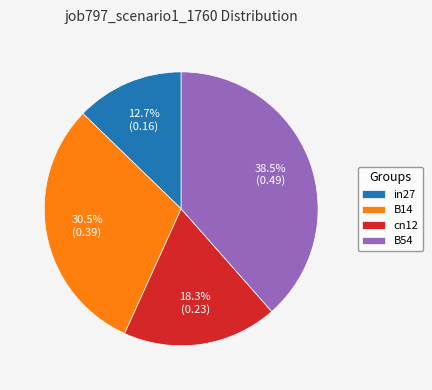

To the nearest percent, what is the difference between the largest and smallest slice percentages?

26%